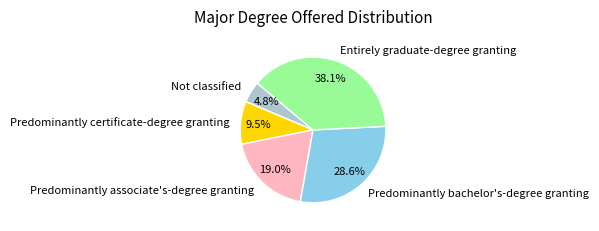

To the nearest percent, what is the combined percentage of Predominantly associate's-degree granting and Predominantly bachelor's-degree granting?

48%